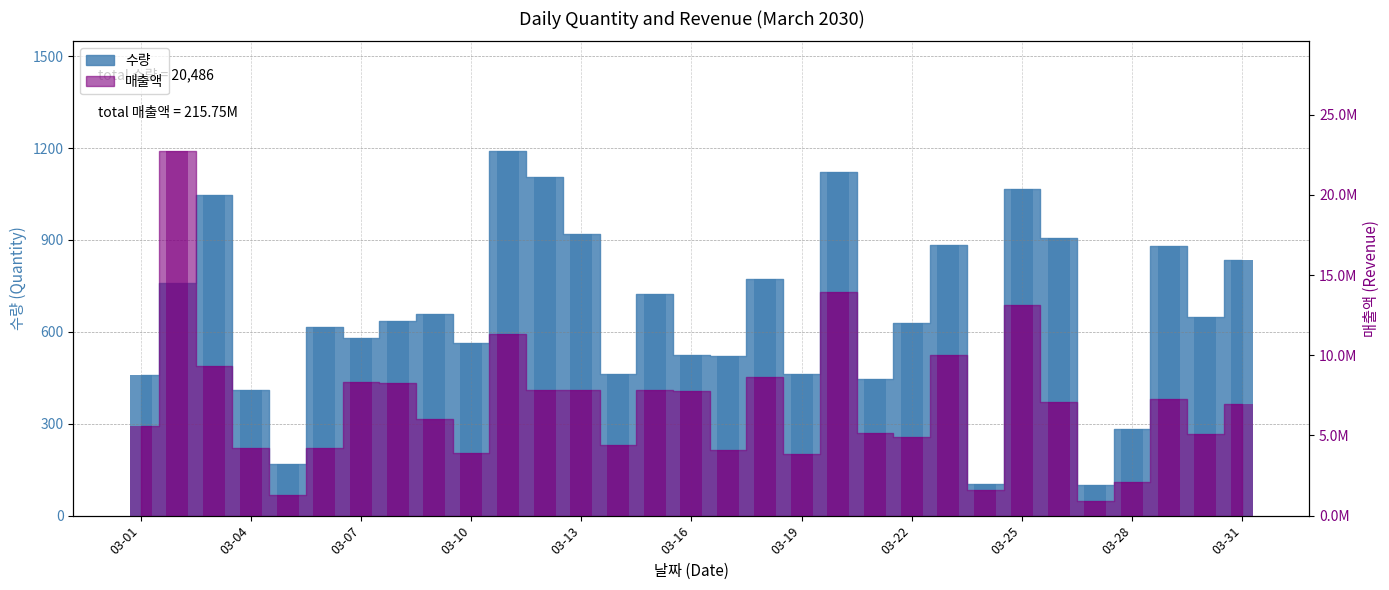

The value of 수량 at 03-19 is 462.0. True or false?

True